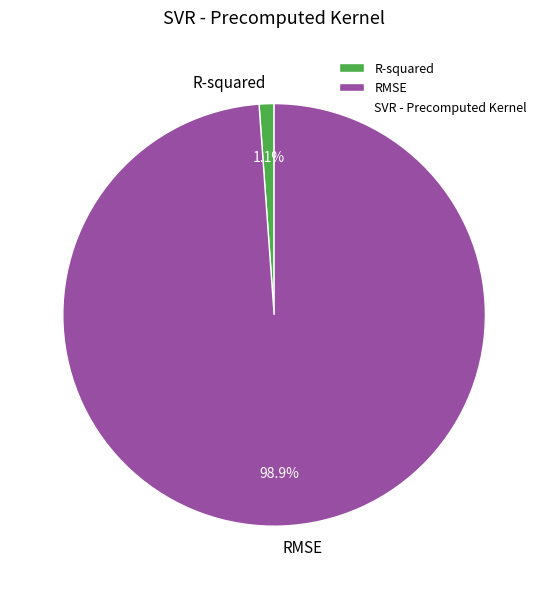

To the nearest percent, what is the difference between the largest and smallest slice percentages?

98%